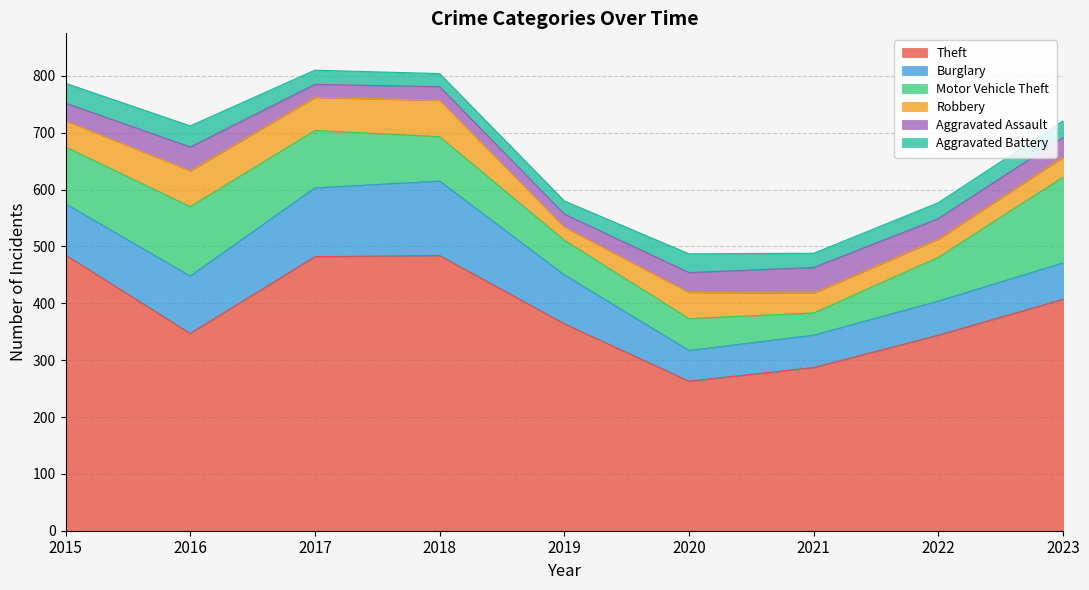

How many distinct data groups are displayed?

6